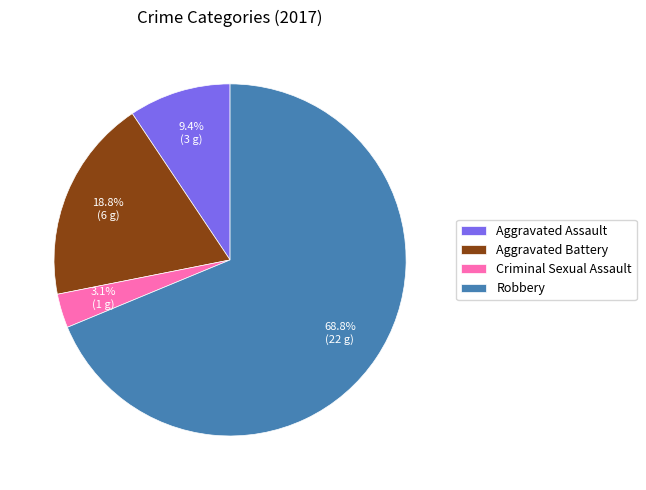

Which category has the biggest portion of the pie?

Robbery